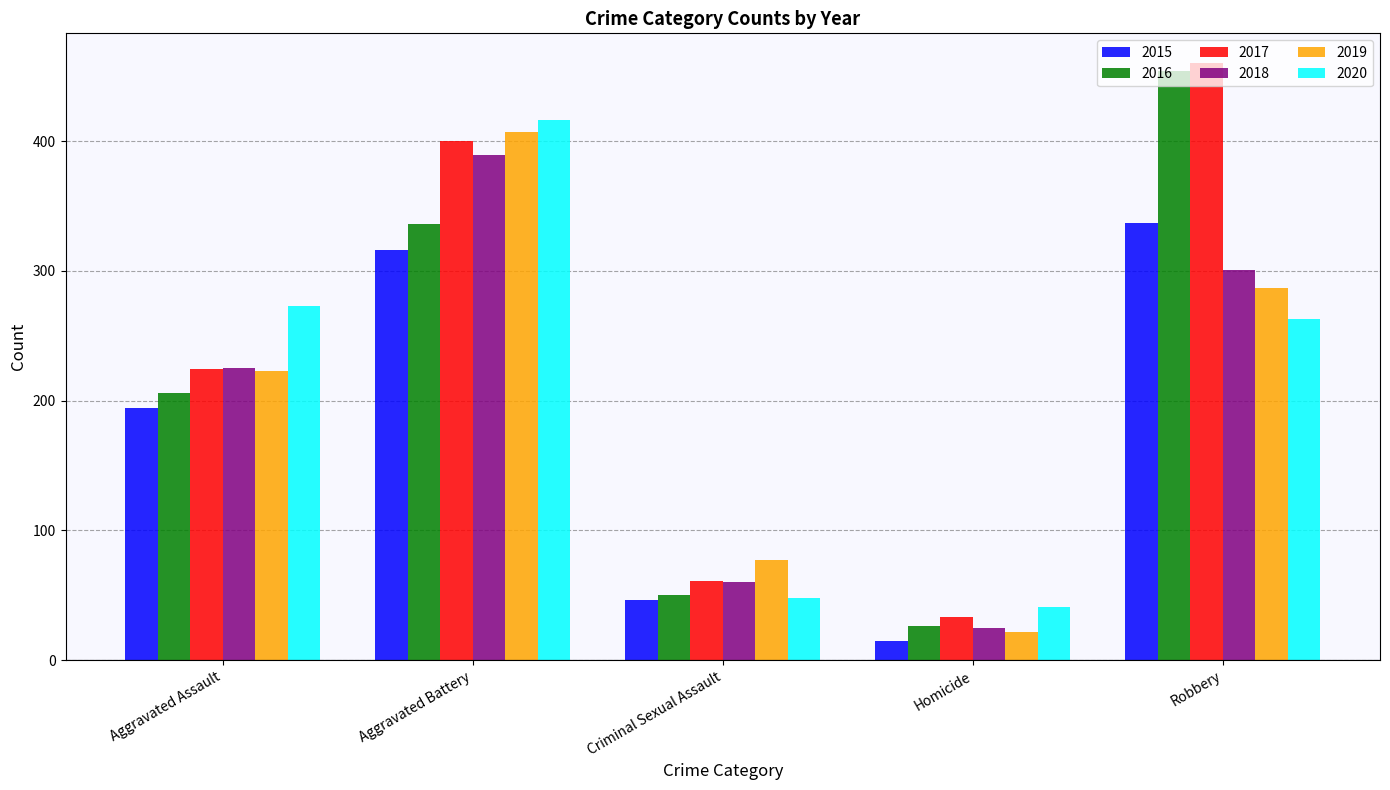

List the labels in order of 2020 value, largest first.

Aggravated Battery, Aggravated Assault, Robbery, Criminal Sexual Assault, Homicide